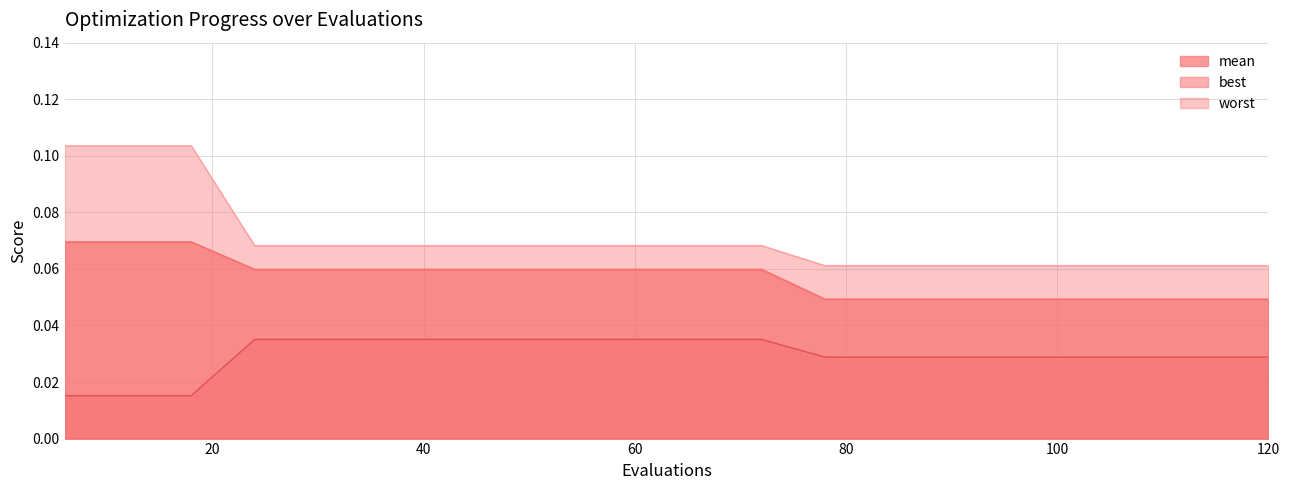

What is the total value across all series at 66?

0.2